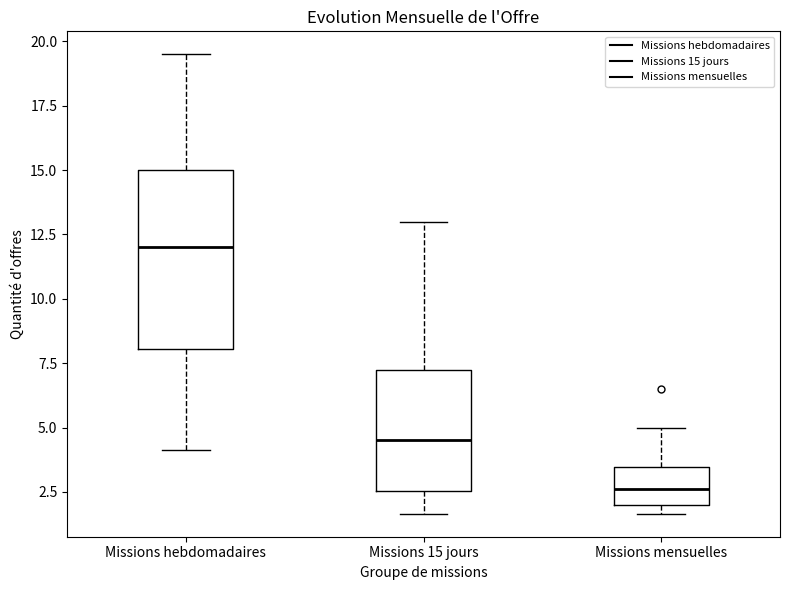

Which box has the highest median line?

Missions hebdomadaires